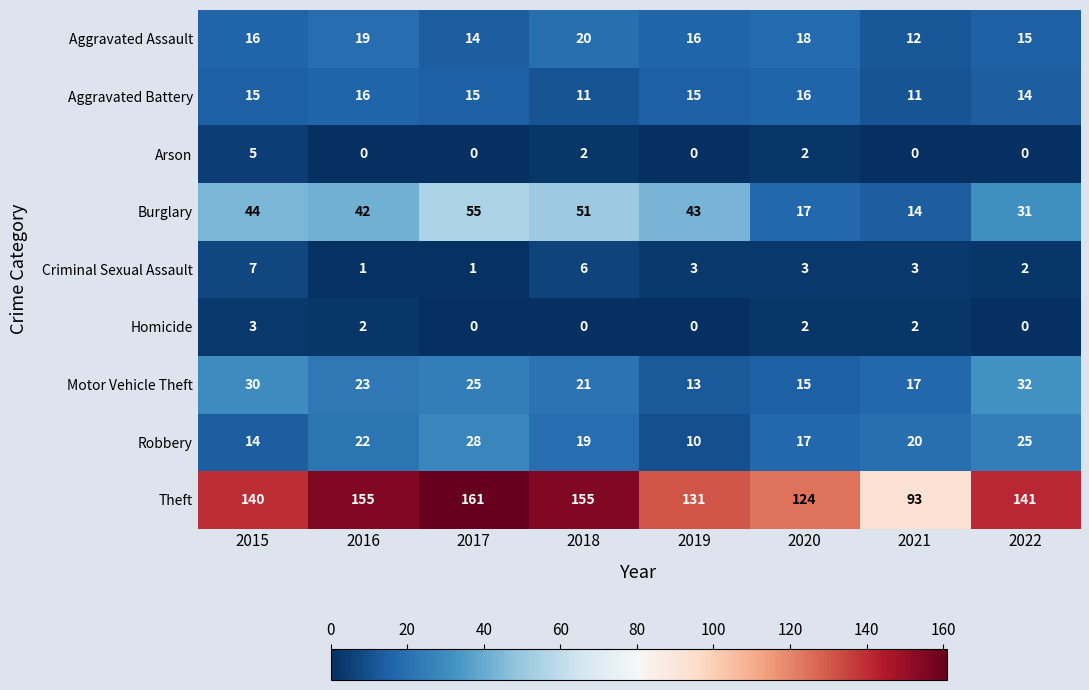

Rank the series at 2016 from highest to lowest value.

Theft, Burglary, Motor Vehicle Theft, Robbery, Aggravated Assault, Aggravated Battery, Homicide, Criminal Sexual Assault, Arson